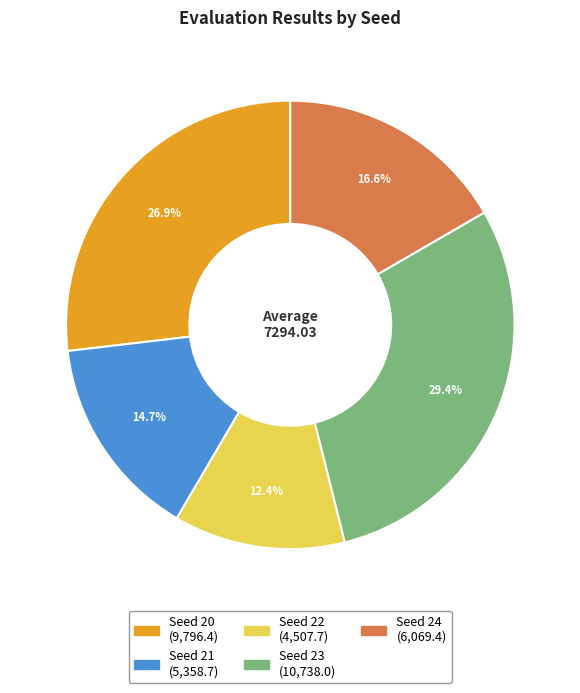

To the nearest percent, what portion does Seed 22 represent?

12%